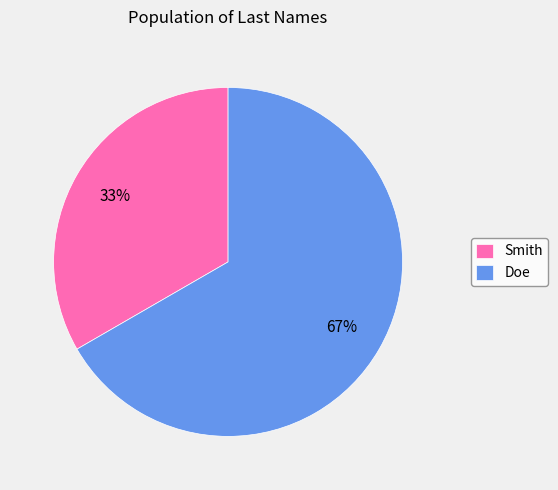

Rank the categories by value from lowest to highest.

Smith, Doe